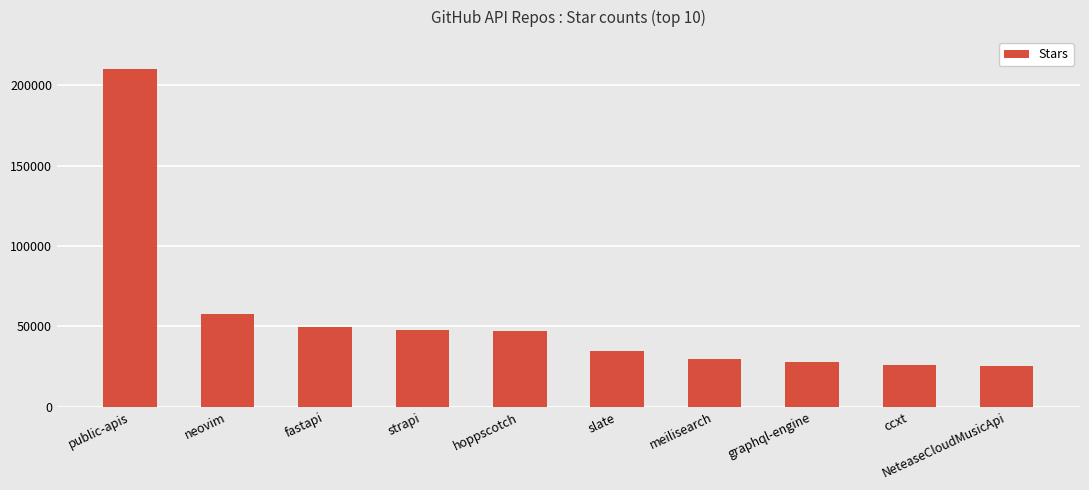

Is it true that the value at neovim is 57900?

True